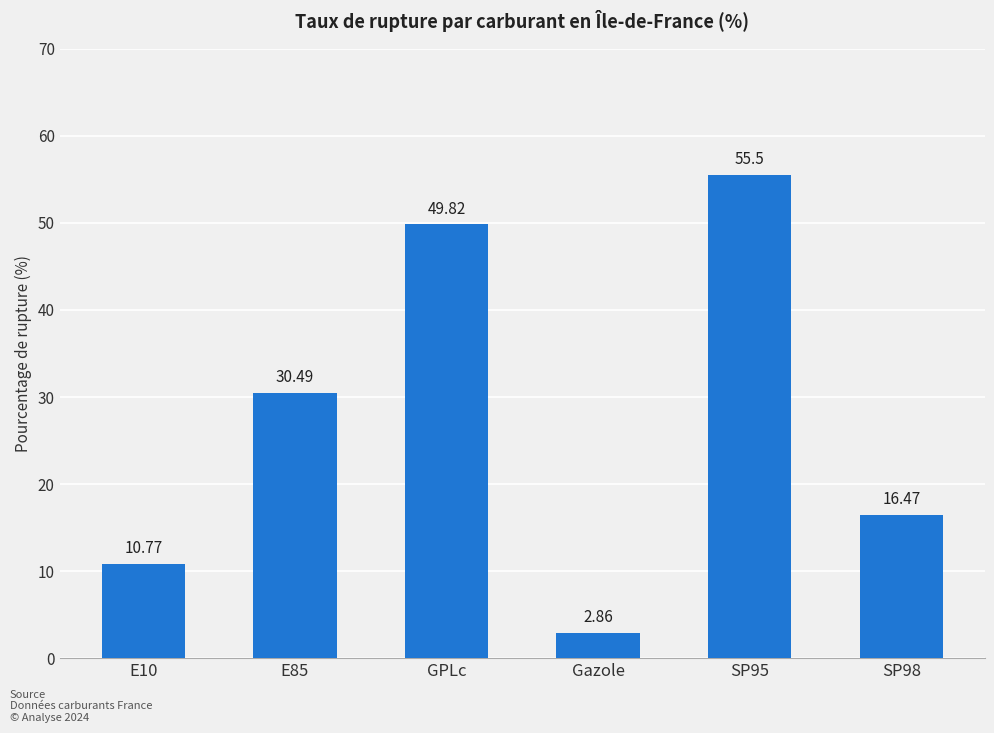

List the labels in order of value, largest first.

SP95, GPLc, E85, SP98, E10, Gazole